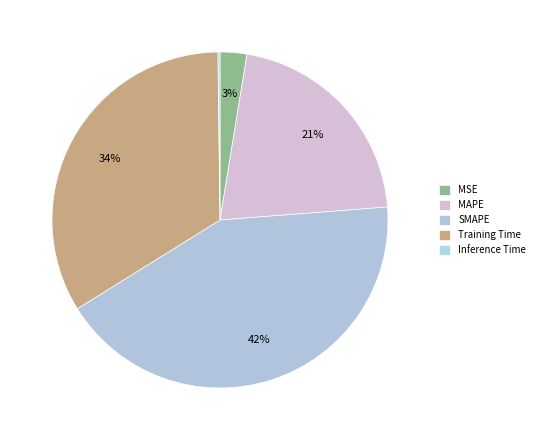

Do MSE and Inference Time together represent more than half of the pie?

No